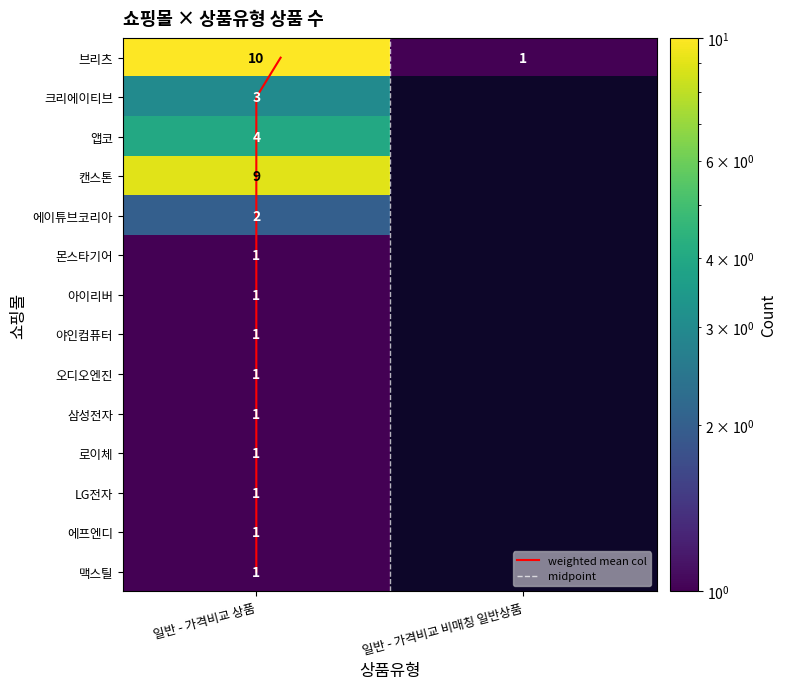

The 몬스타기어 series shows 2 at 일반 - 가격비교 상품. True or false?

False